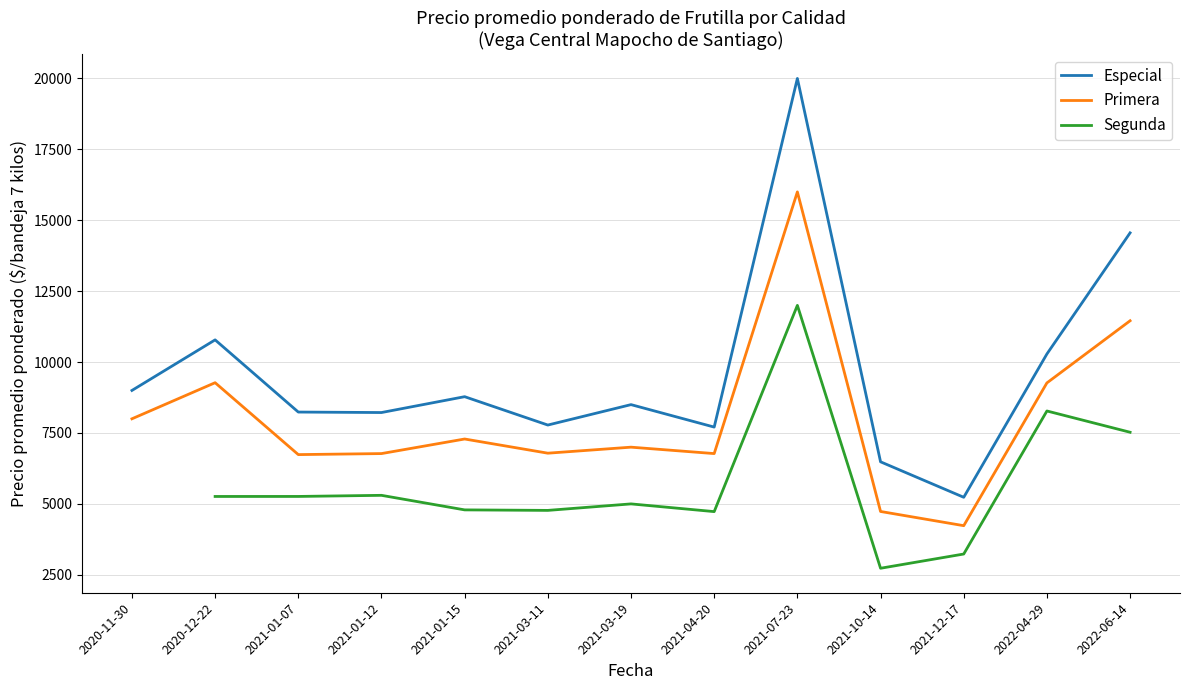

Which series has the widest spread of values?

Especial